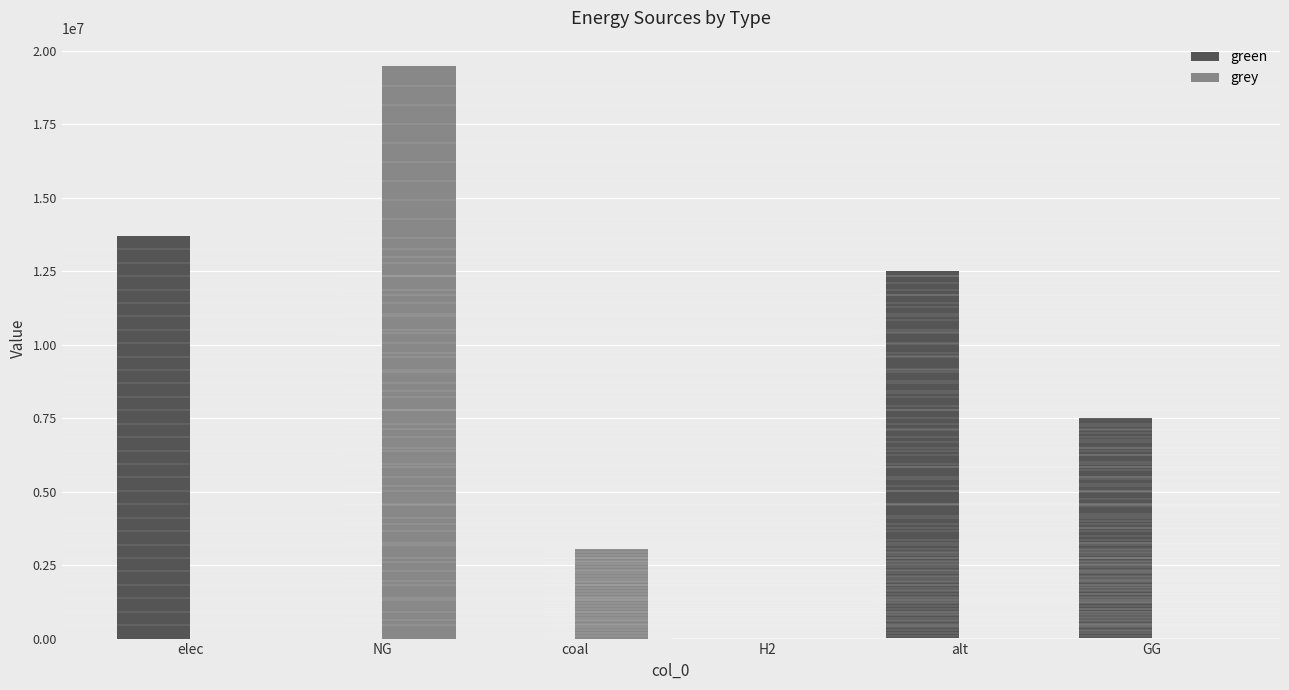

Which series has the widest spread of values?

grey